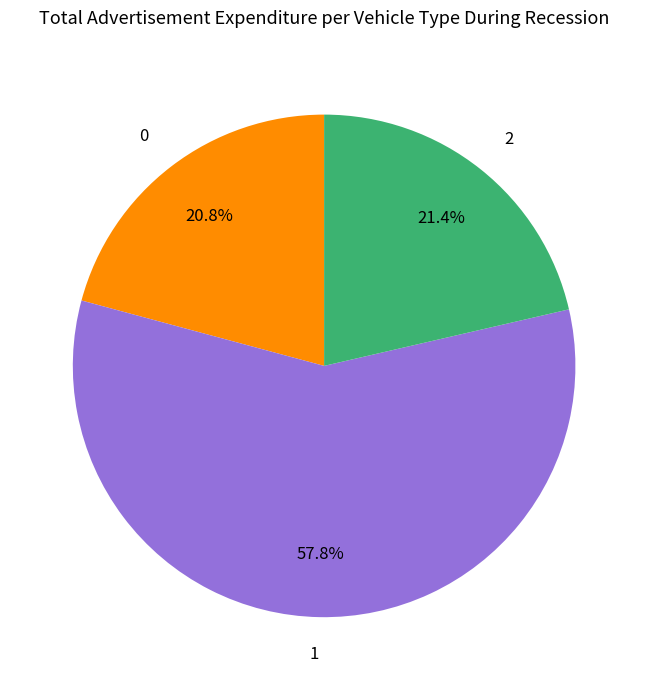

To the nearest percent, what percentage of the pie is 1?

58%